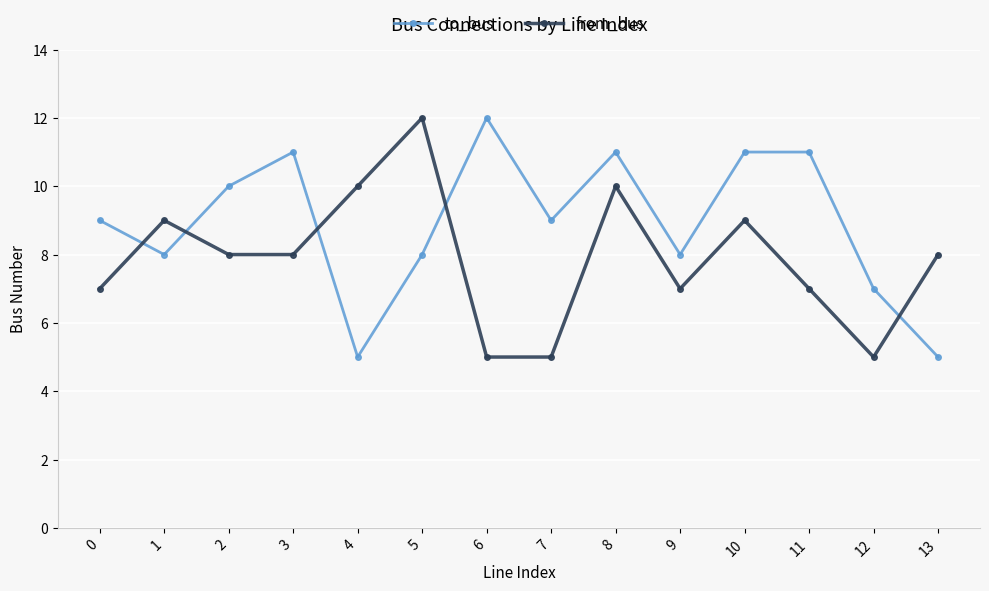

What value does the from_bus series have at 3?

8